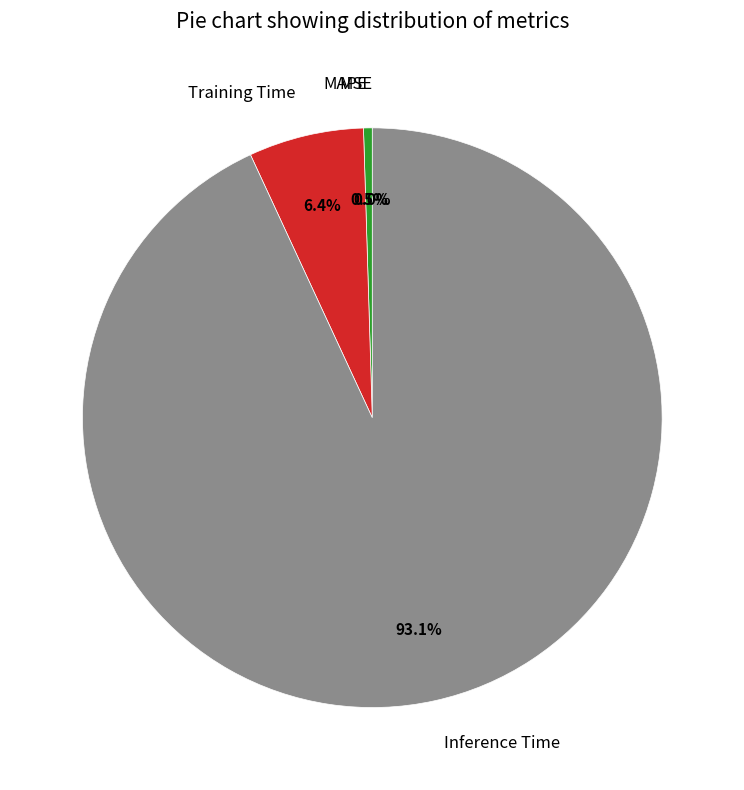

Do Training Time and MAPE together represent more than half of the pie?

No